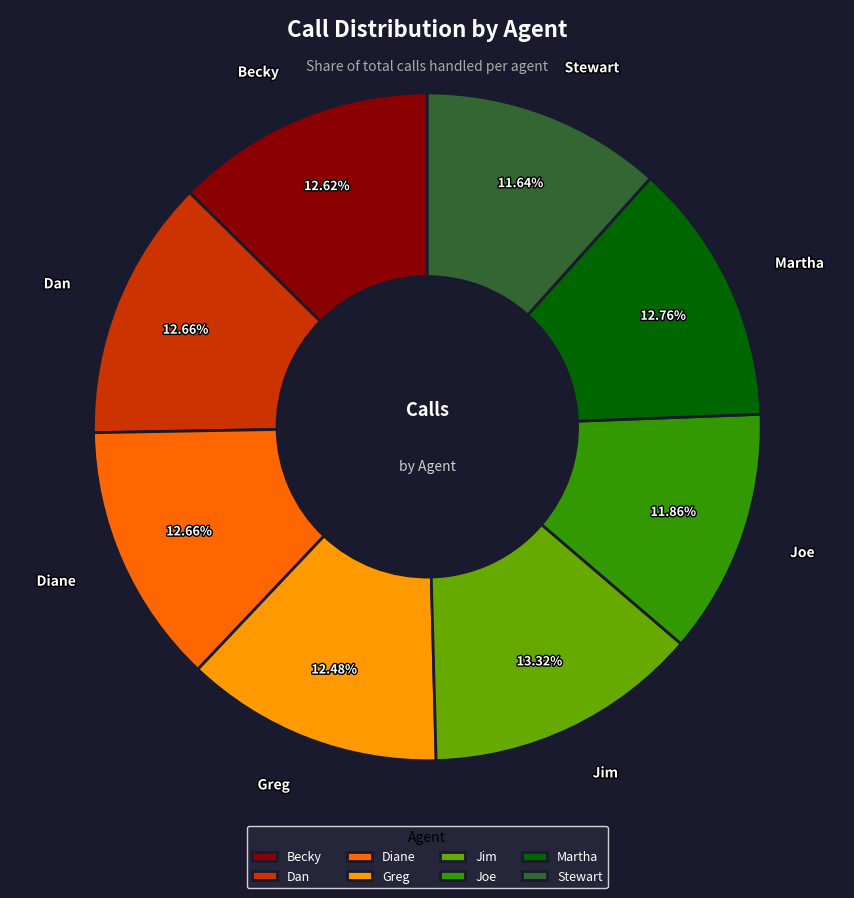

What is the total percentage of Greg and Joe?

24.3%